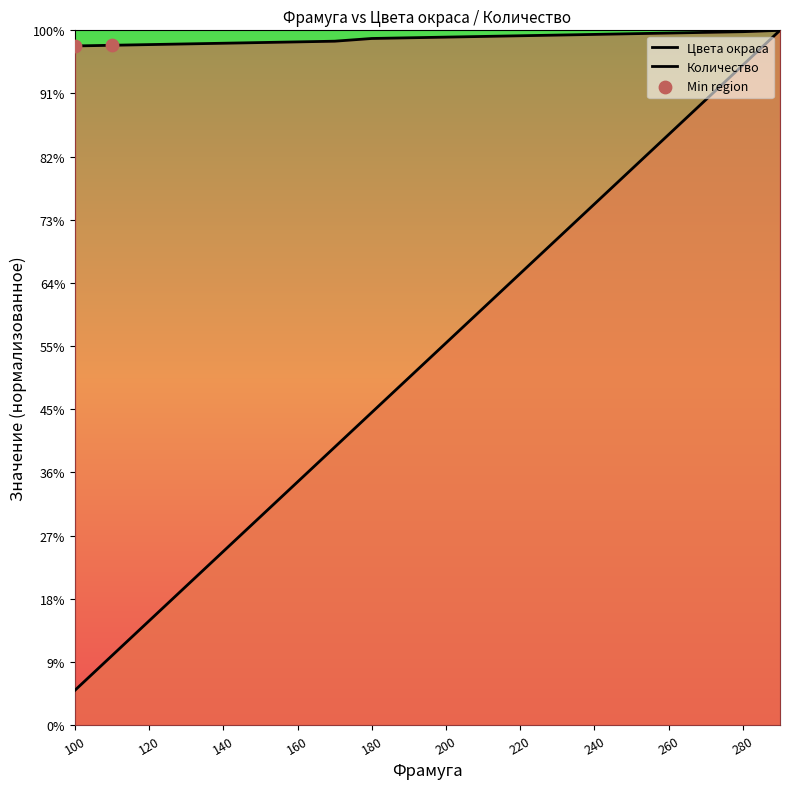

Which series contains the lowest Y value?

Количество